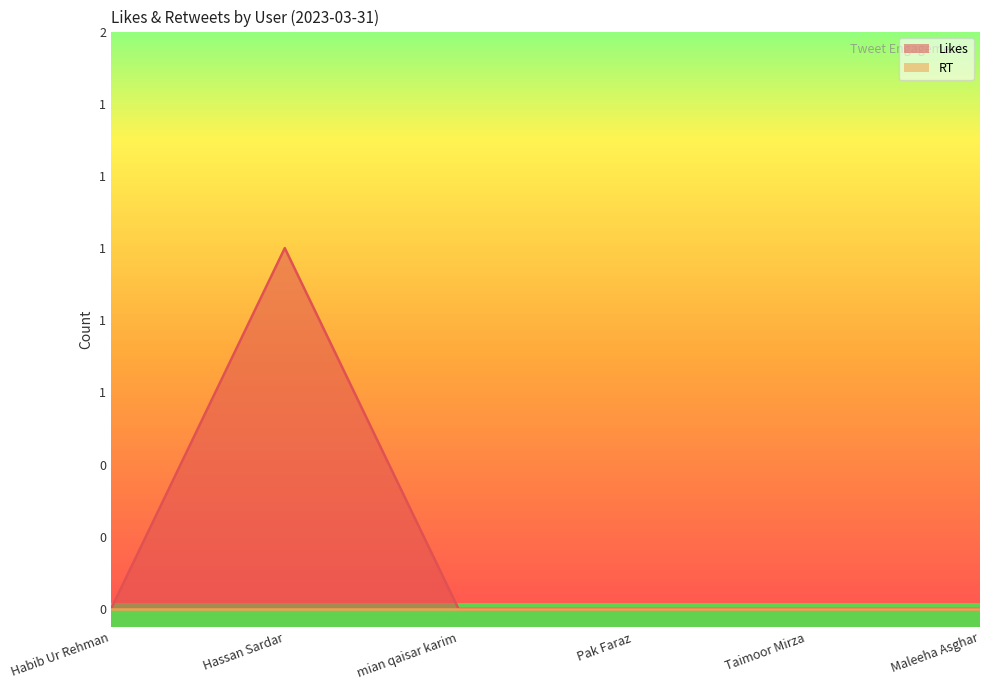

What is the label of the 6th point from the right?

Habib Ur Rehman